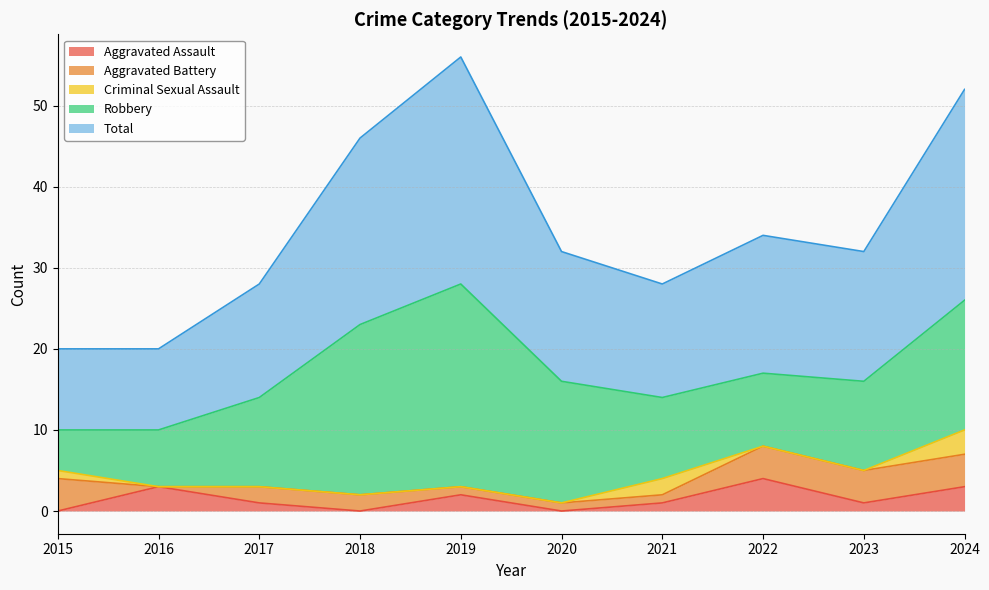

Reading left to right, list all the values displayed in this chart.

Aggravated Assault: 2015=0	2016=3	2017=1	2018=0	2019=2	2020=0	2021=1	2022=4	2023=1	2024=3
Aggravated Battery: 2015=4	2016=0	2017=2	2018=2	2019=1	2020=1	2021=1	2022=4	2023=4	2024=4
Criminal Sexual Assault: 2015=1	2016=0	2017=0	2018=0	2019=0	2020=0	2021=2	2022=0	2023=0	2024=3
Robbery: 2015=5	2016=7	2017=11	2018=21	2019=25	2020=15	2021=10	2022=9	2023=11	2024=16
Total: 2015=10	2016=10	2017=14	2018=23	2019=28	2020=16	2021=14	2022=17	2023=16	2024=26